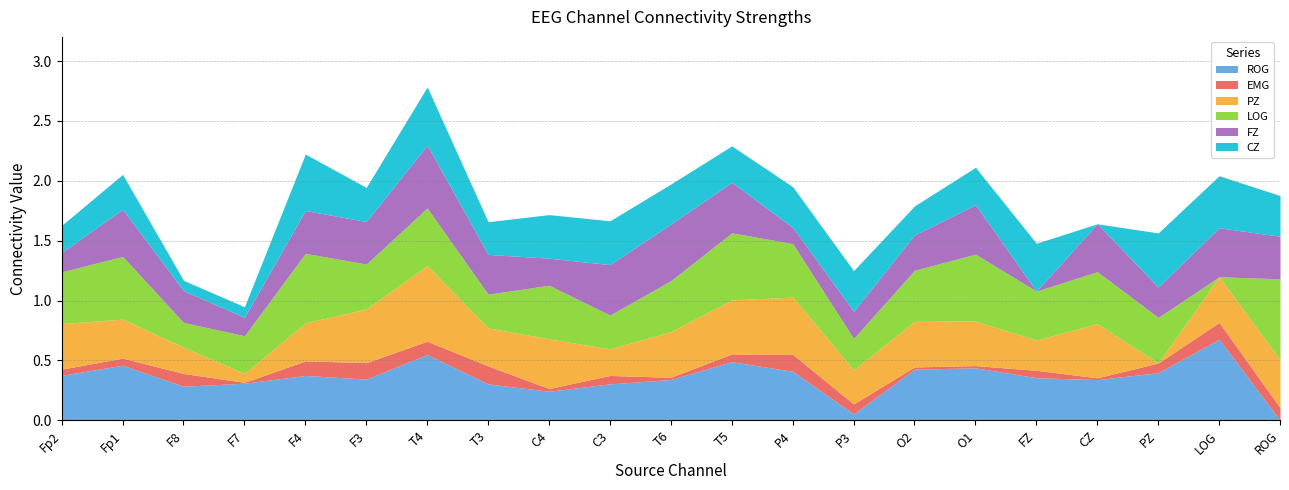

Where is ROG nearest to the value 0?

ROG